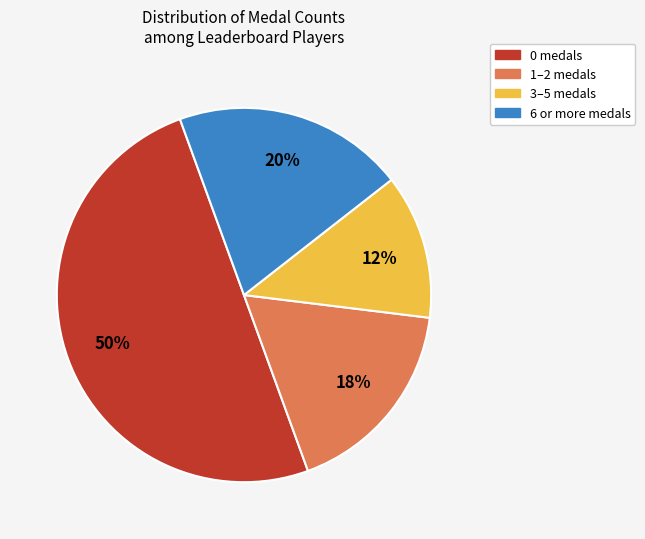

To the nearest percent, what is the average slice percentage?

25%